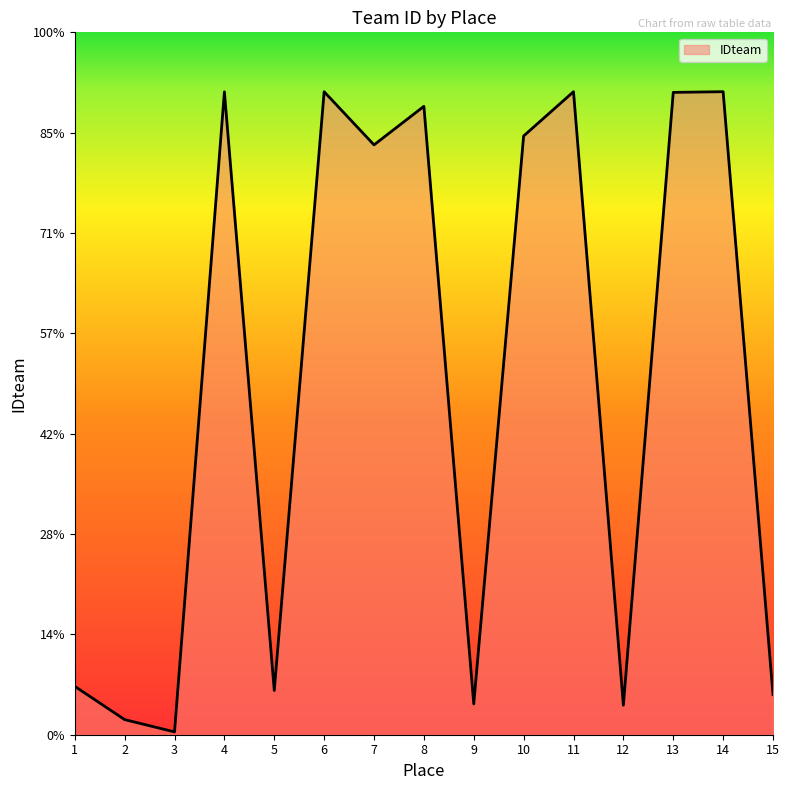

Does the chart display data point markers on the line(s)?

No